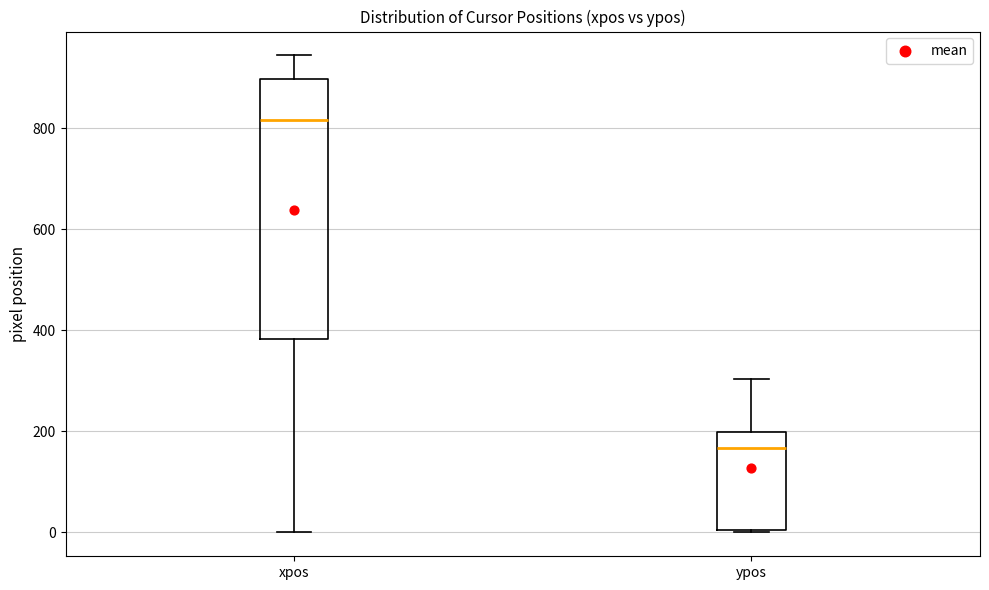

Which box is the tallest, from its lower edge to its upper edge?

xpos